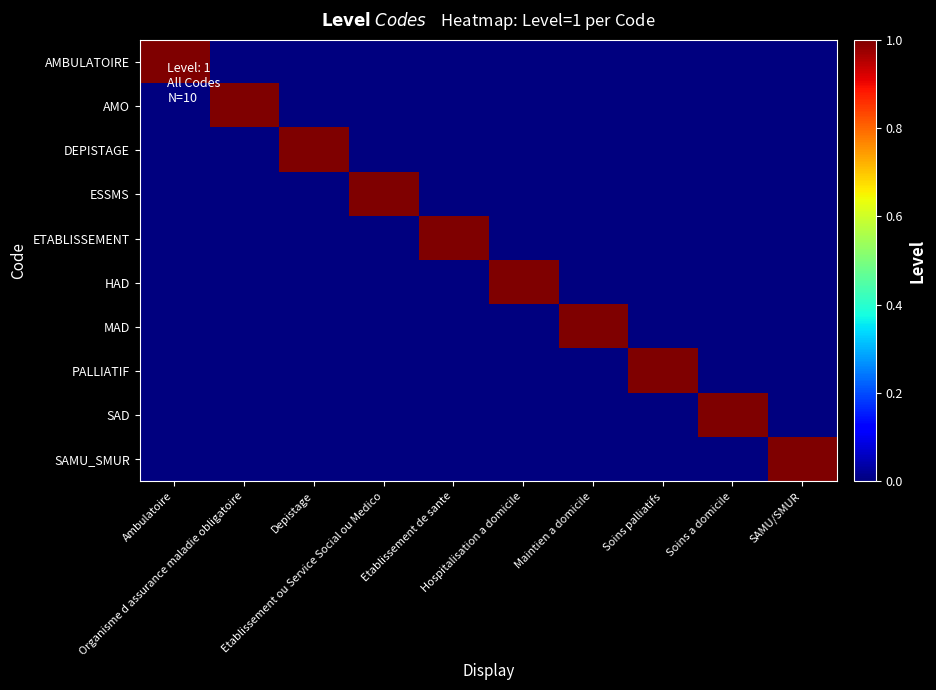

How many categories are shown in the chart?

10